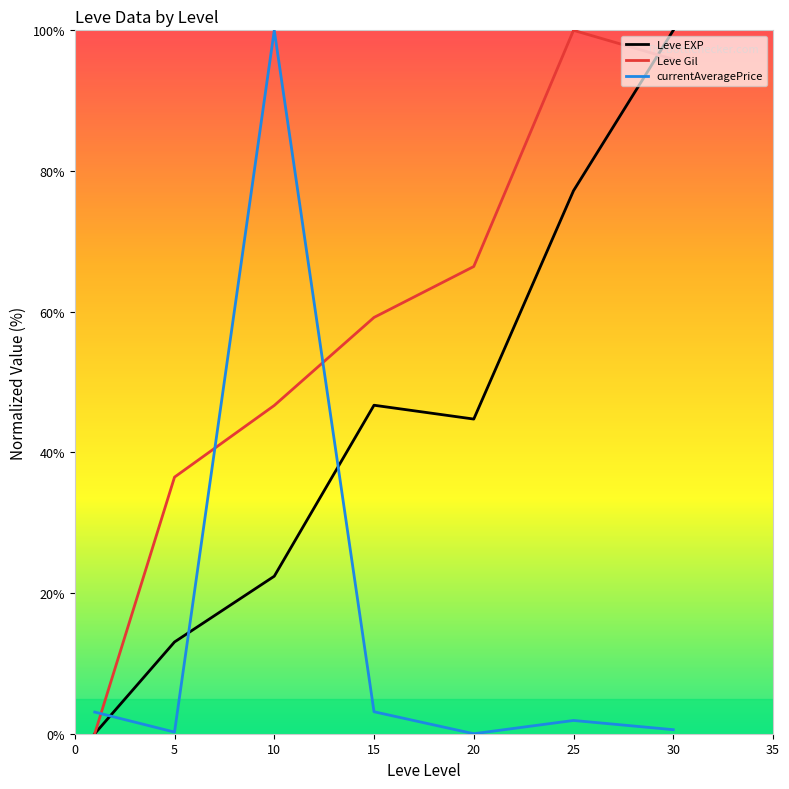

True or false: Leve Gil has more than 0 points higher than both neighbors.

True